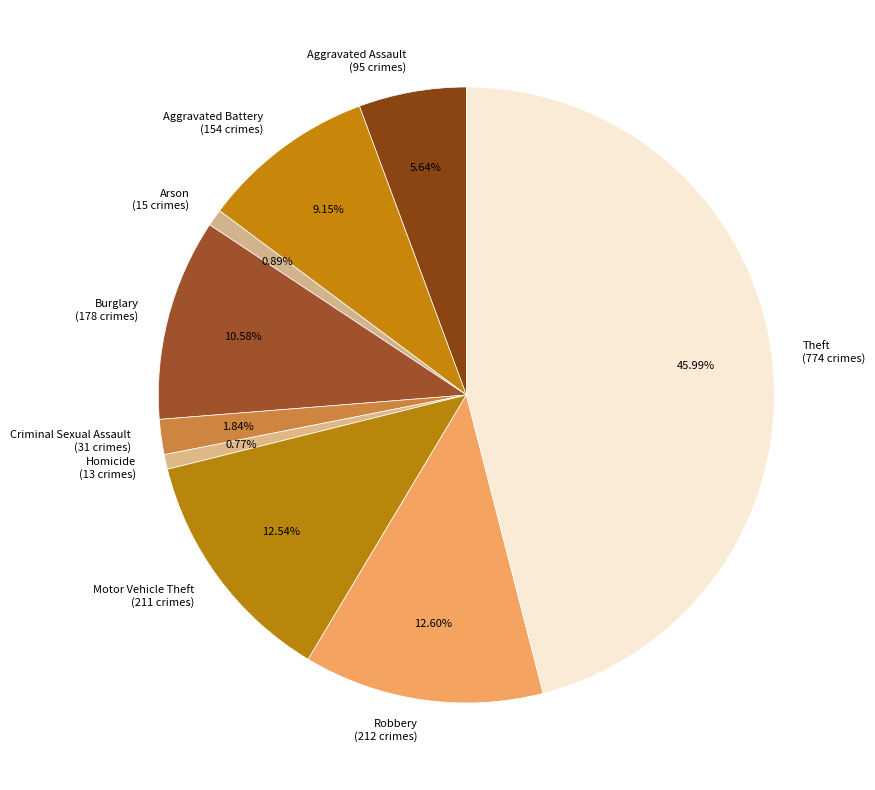

What percentage is the Aggravated Assault slice, to the nearest percent?

6%